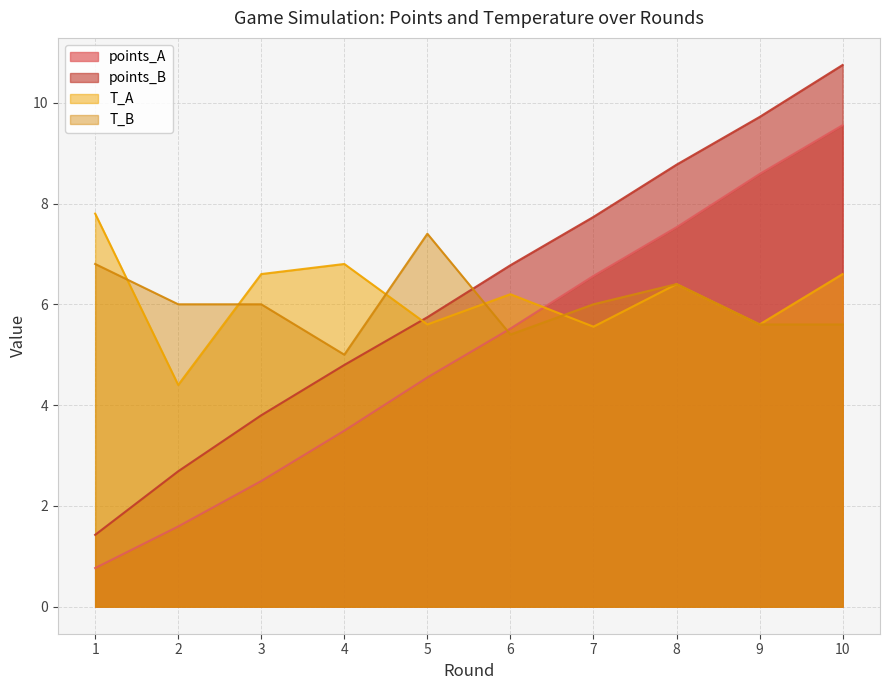

Which category has the highest value across all series?

10